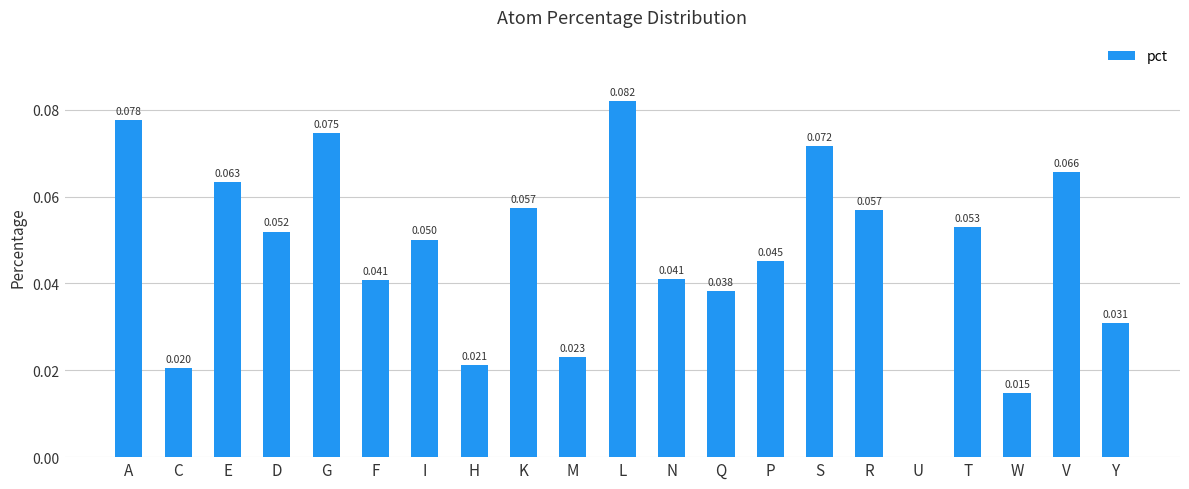

Between I and H, which is larger?

I